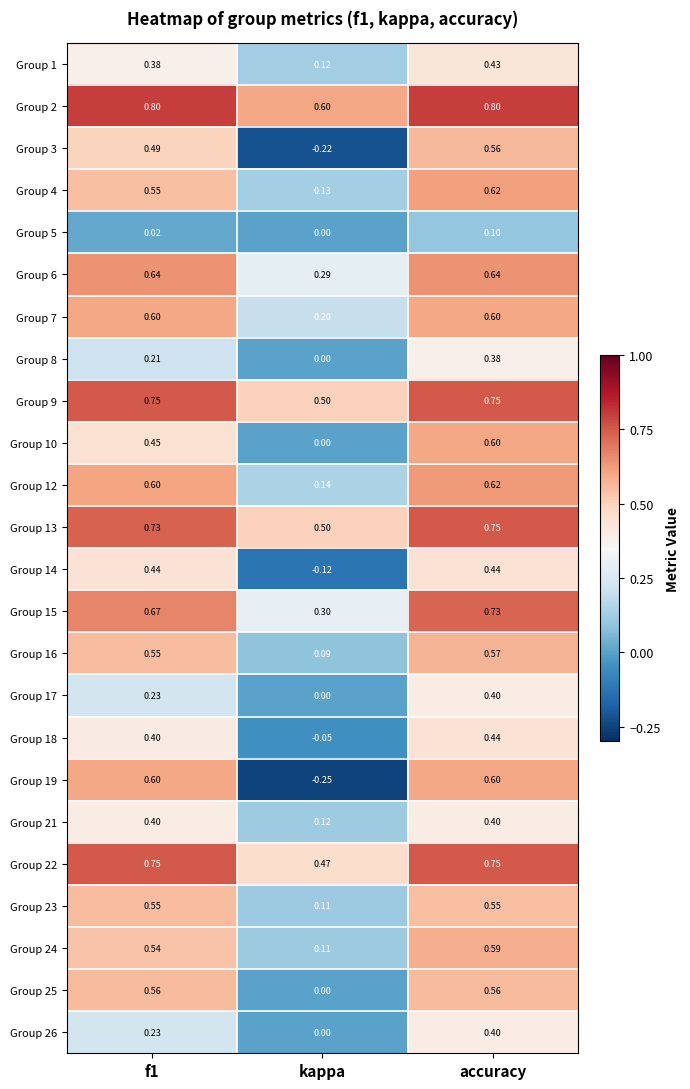

Is the value of Group 6 at accuracy greater than the value of Group 5 at f1?

Yes